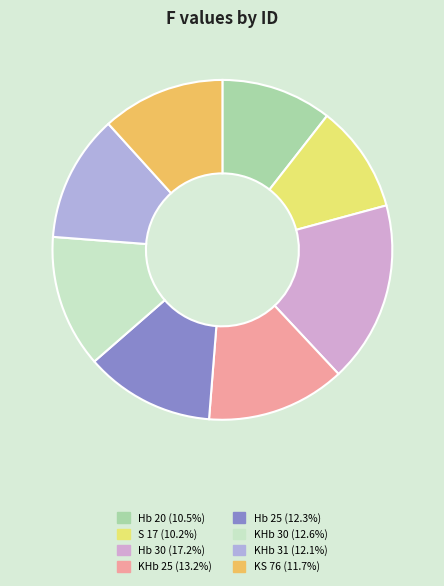

Which category has the biggest portion of the pie?

Hb 30